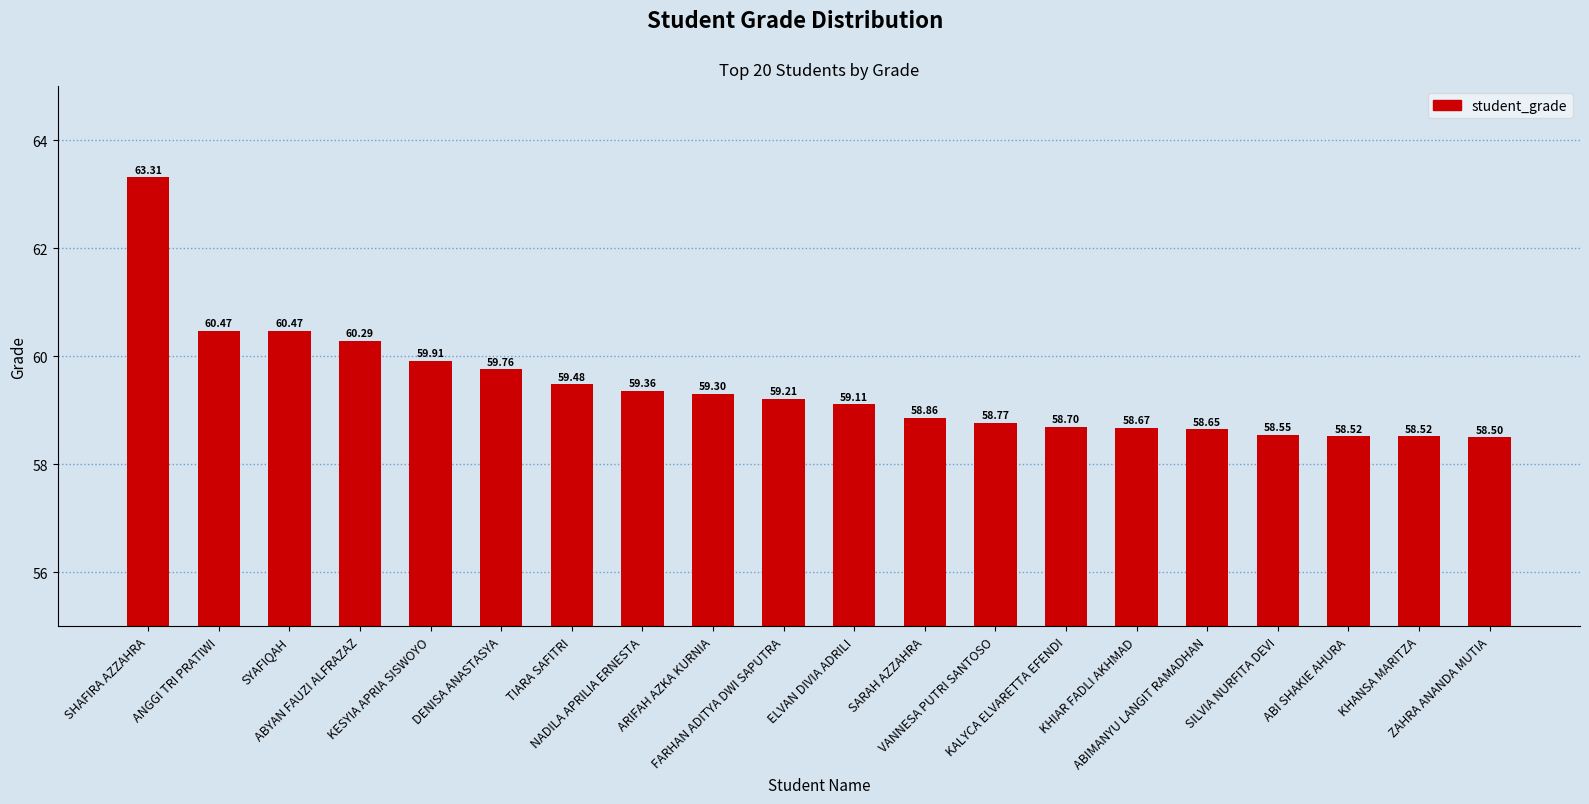

What is the label of the 8th bar from the right?

VANNESA PUTRI SANTOSO